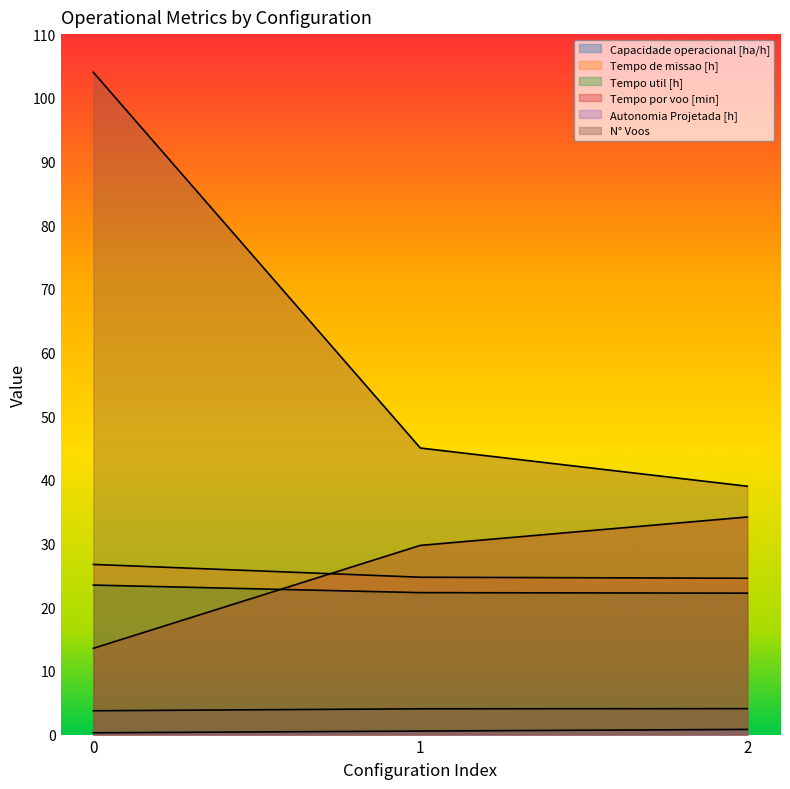

Read the Capacidade operacional [ha/h] value at 2.

4.1